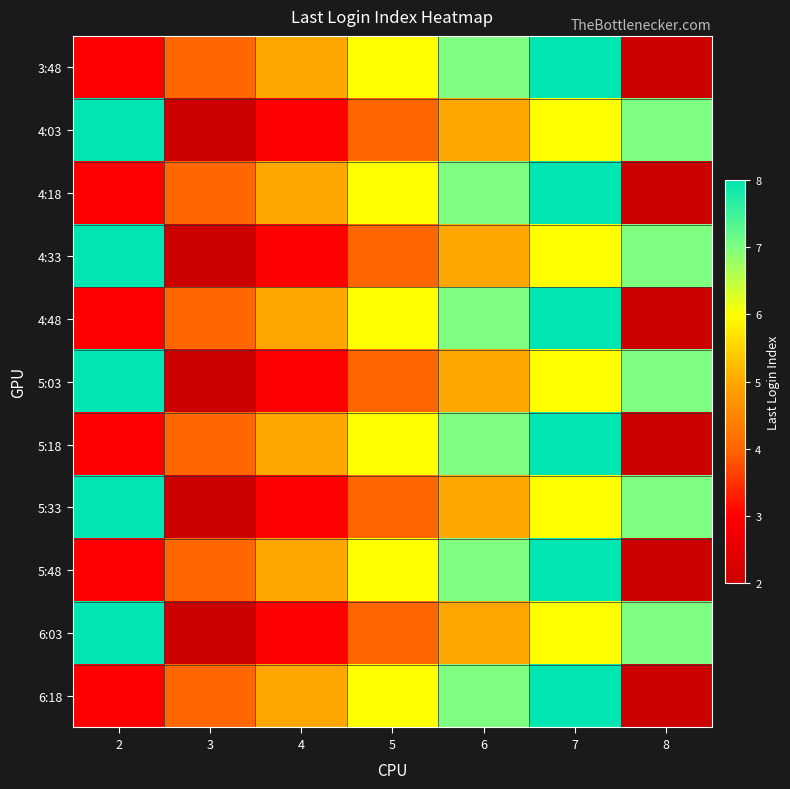

At how many categories does at least one series exceed 5?

5